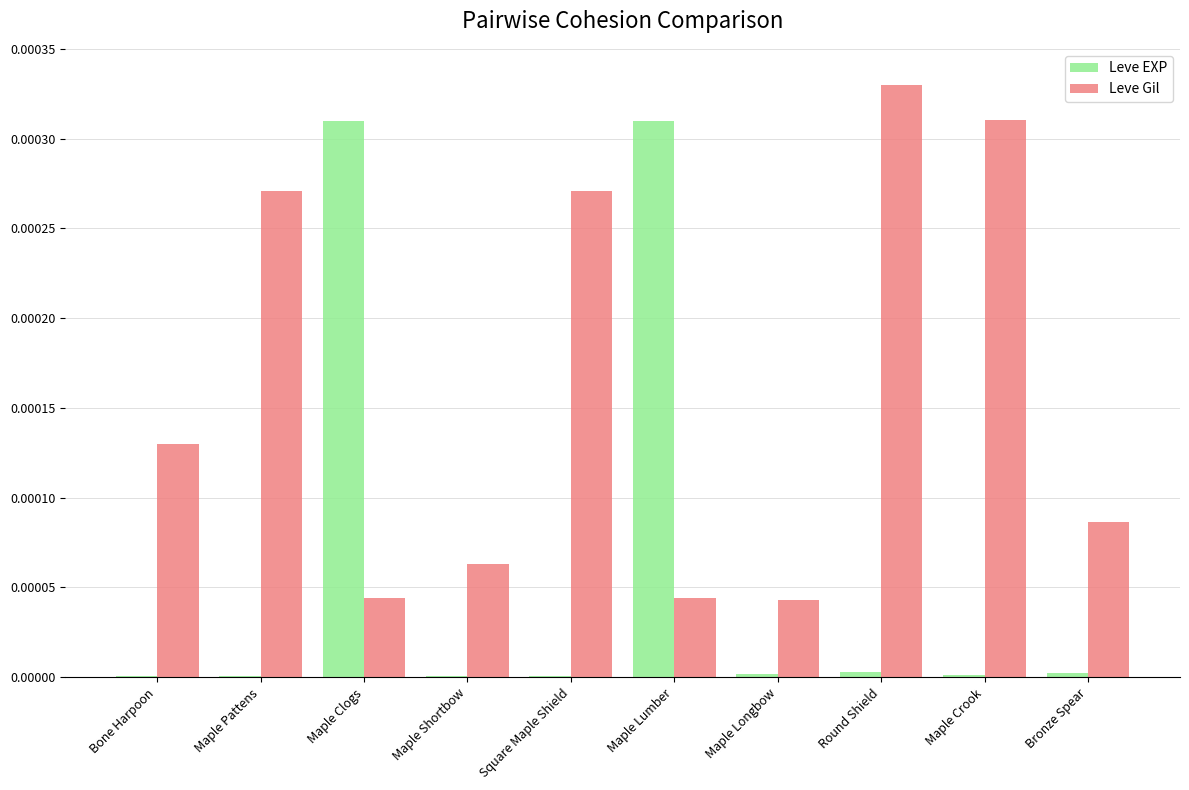

Which category has the highest value across all series?

Round Shield